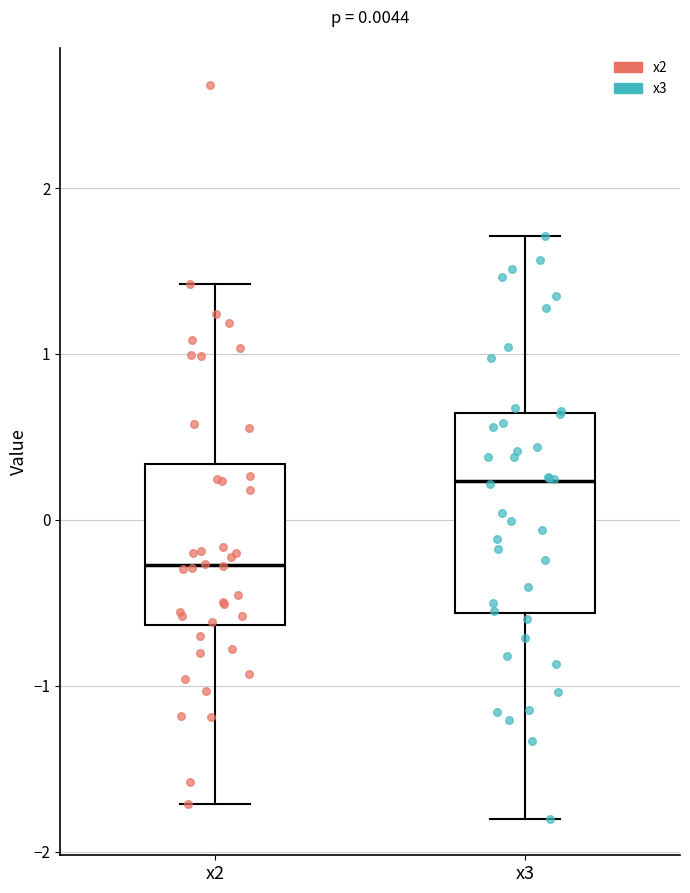

Which box's median line is the highest?

x3